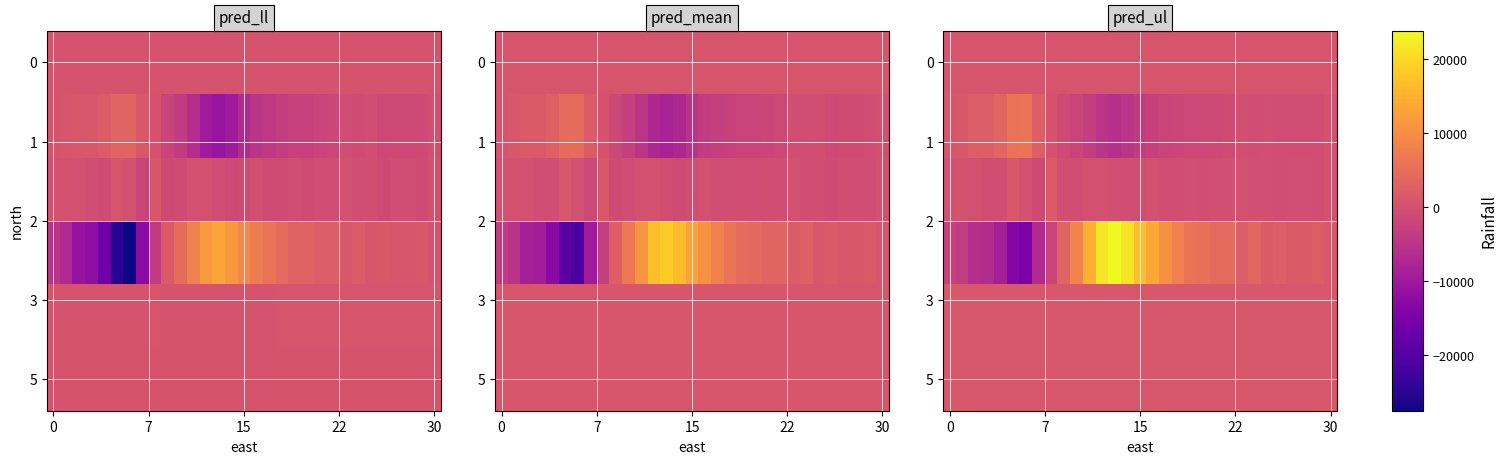

At which category does the chart reach its minimum across all series?

6